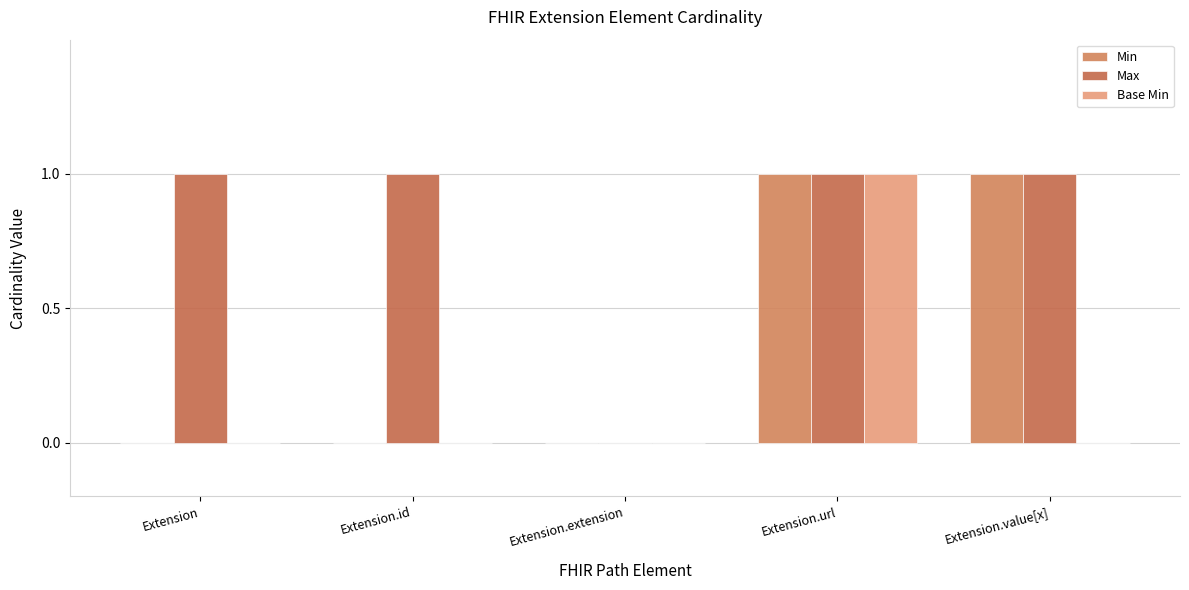

Rank the categories by Base Min value from lowest to highest.

Extension, Extension.id, Extension.extension, Extension.value[x], Extension.url